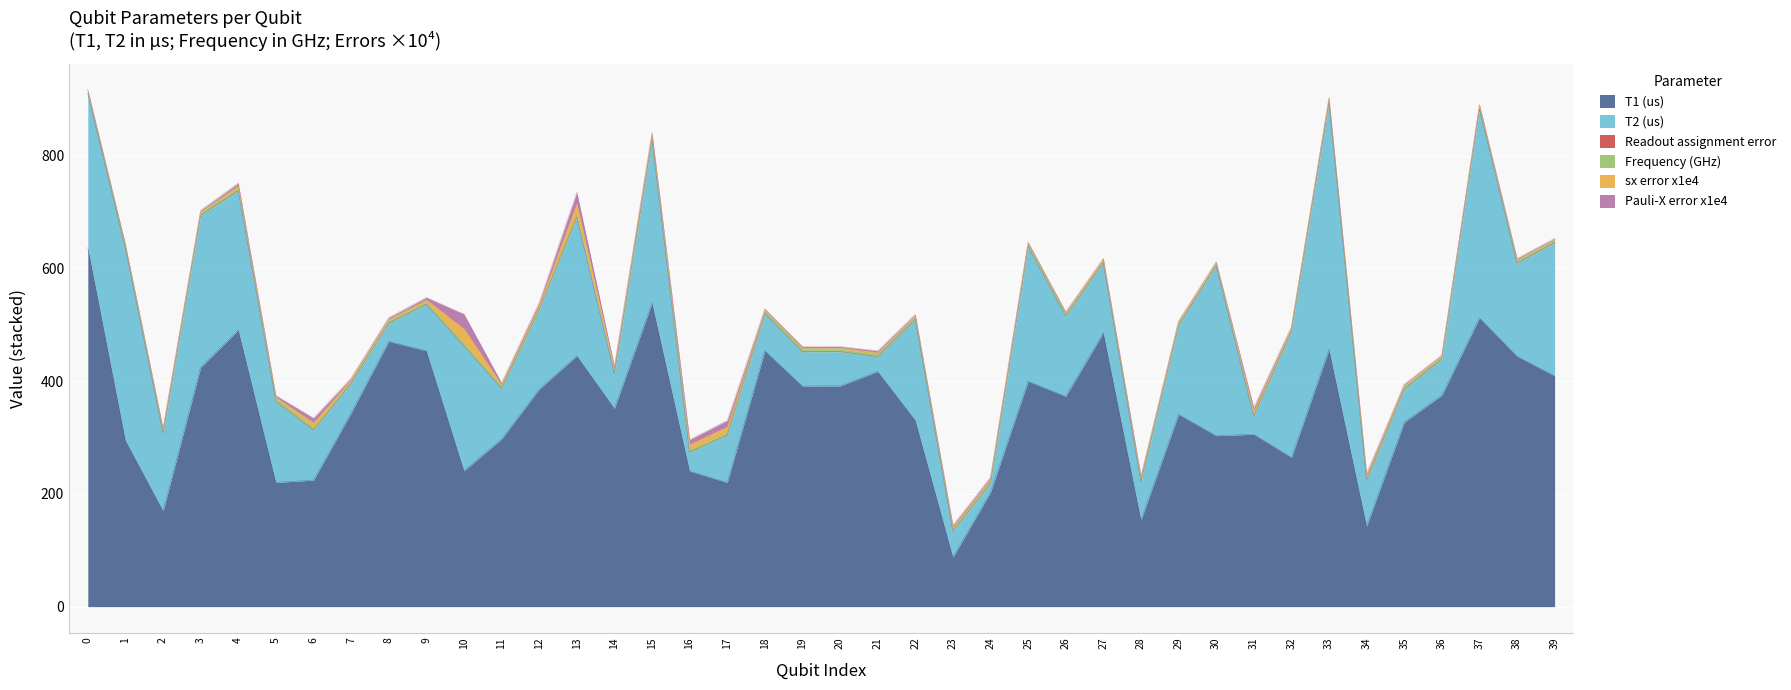

What is the spread (max minus min) of values at 14?

351.6